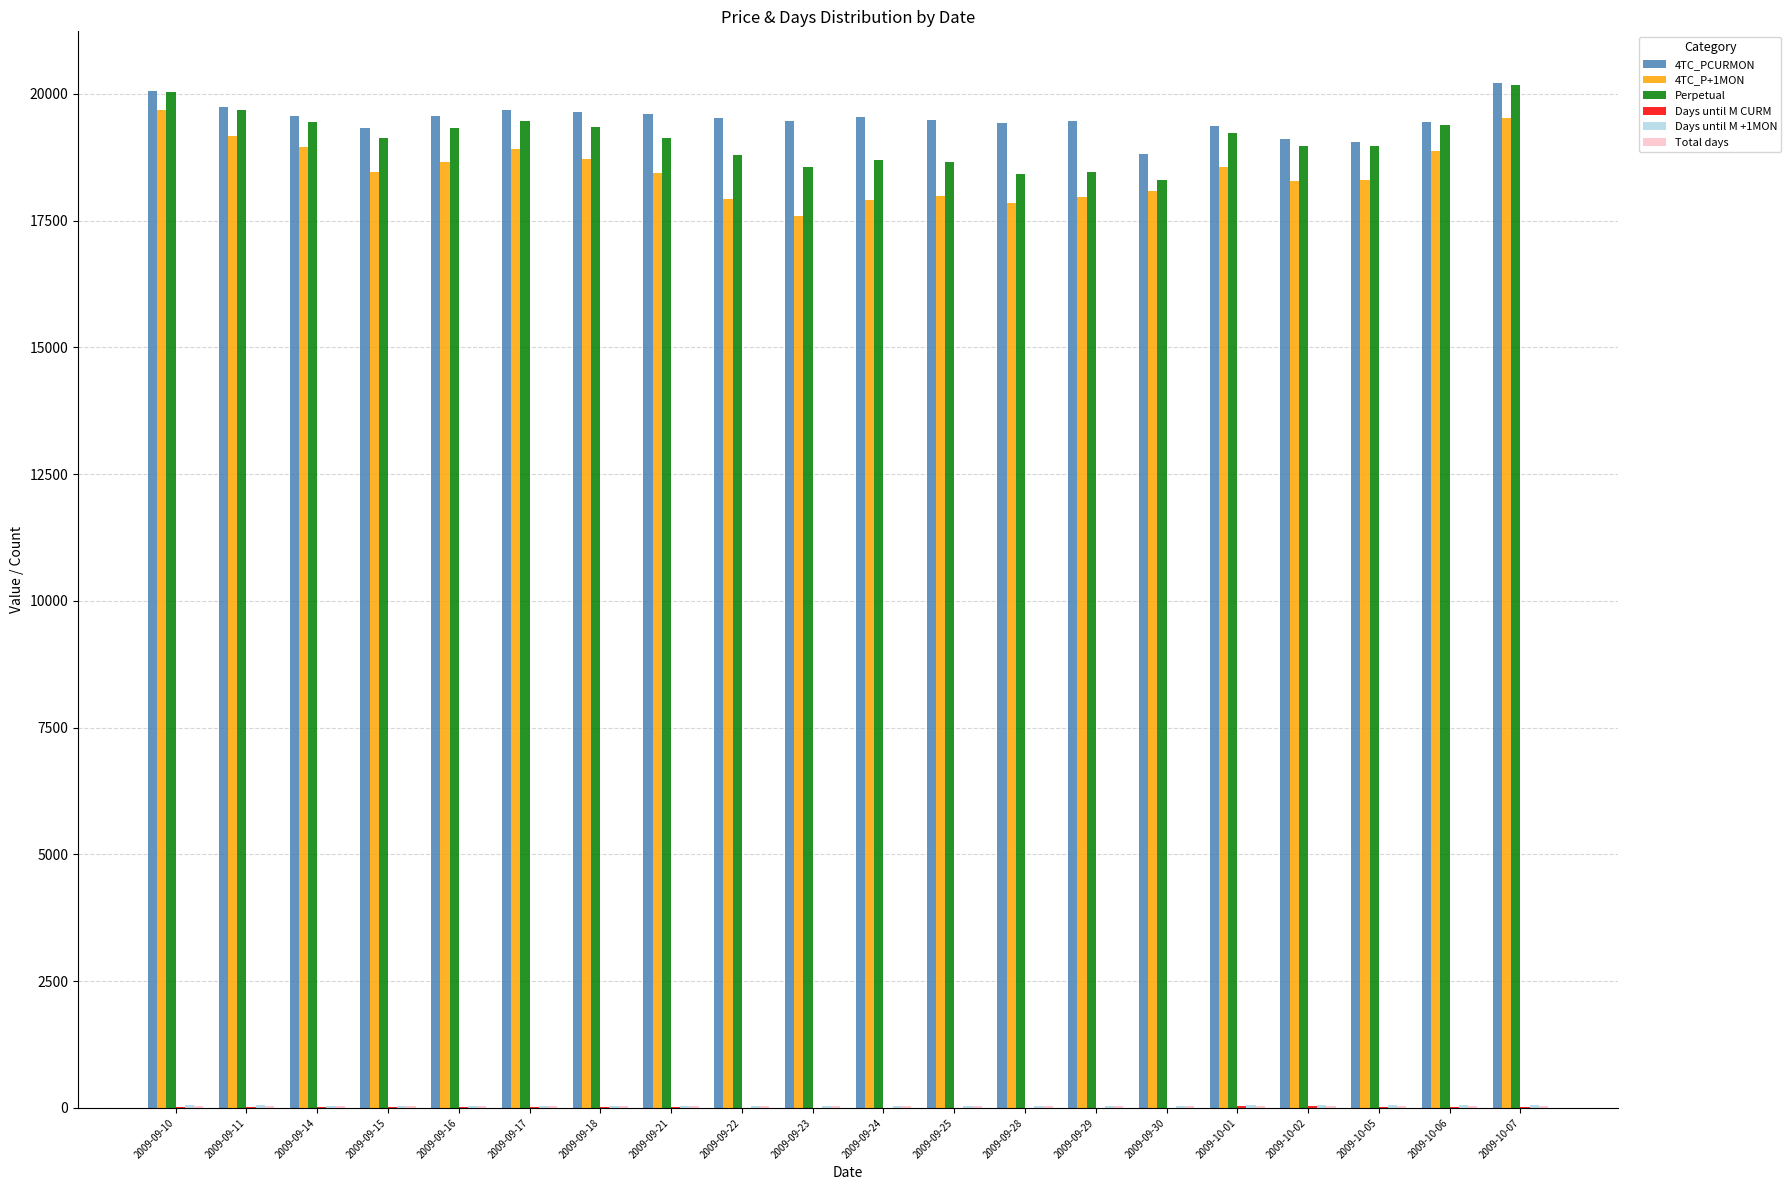

What is the maximum value shown in the chart?

20223